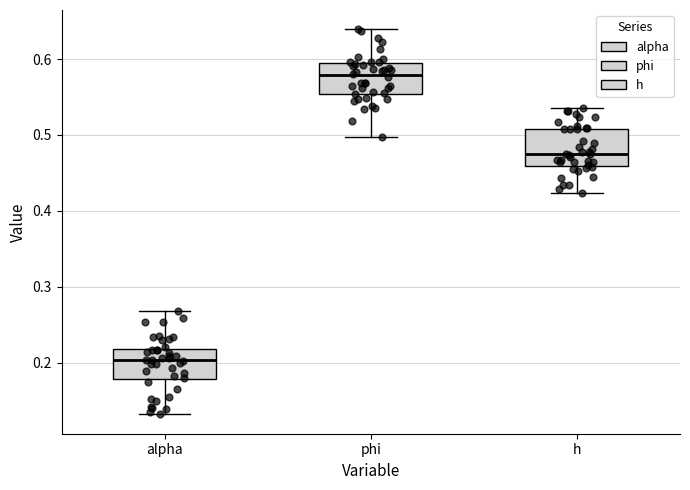

Where does the upper whisker of the box for phi end on the y-axis? The values are not printed on the chart, so give them approximately, as read against the axis.

0.64